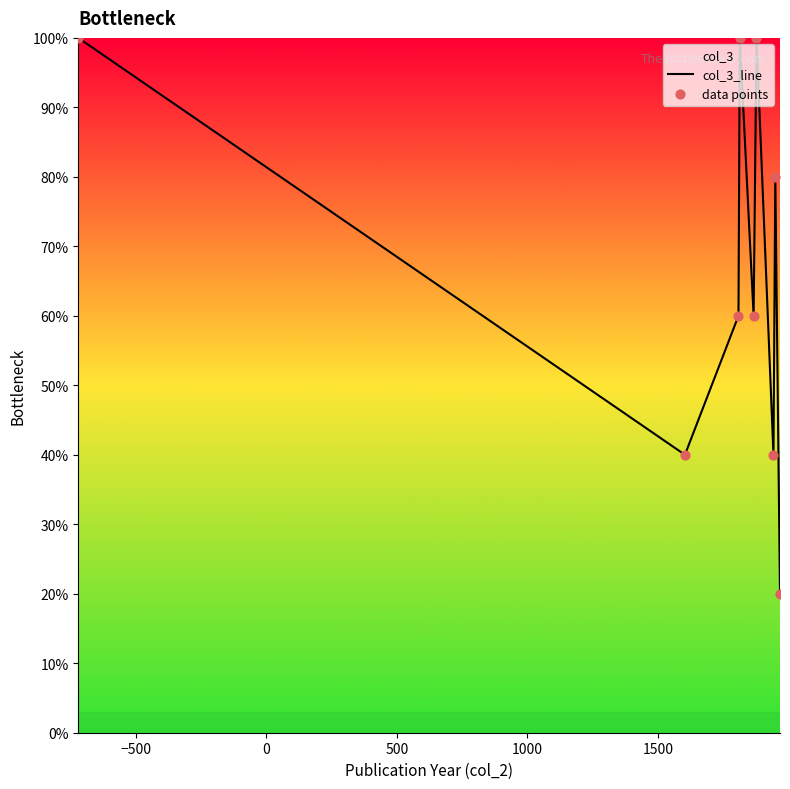

Which series reaches the maximum Y coordinate?

col_3_line